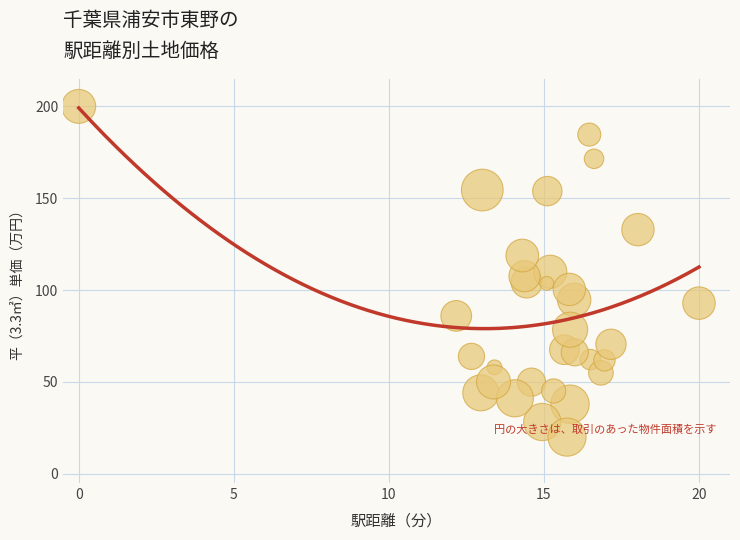

What is the range of X values (max minus min)?

20.0